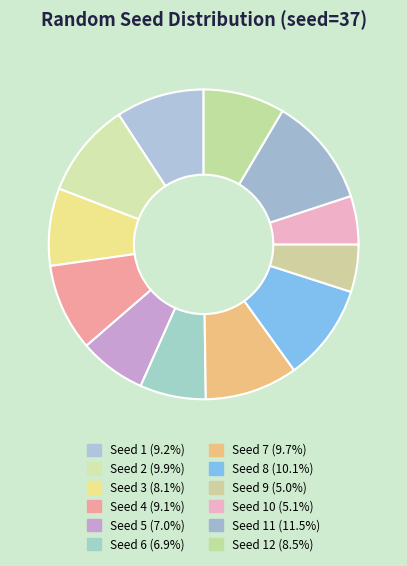

How many segments does this pie chart have?

12